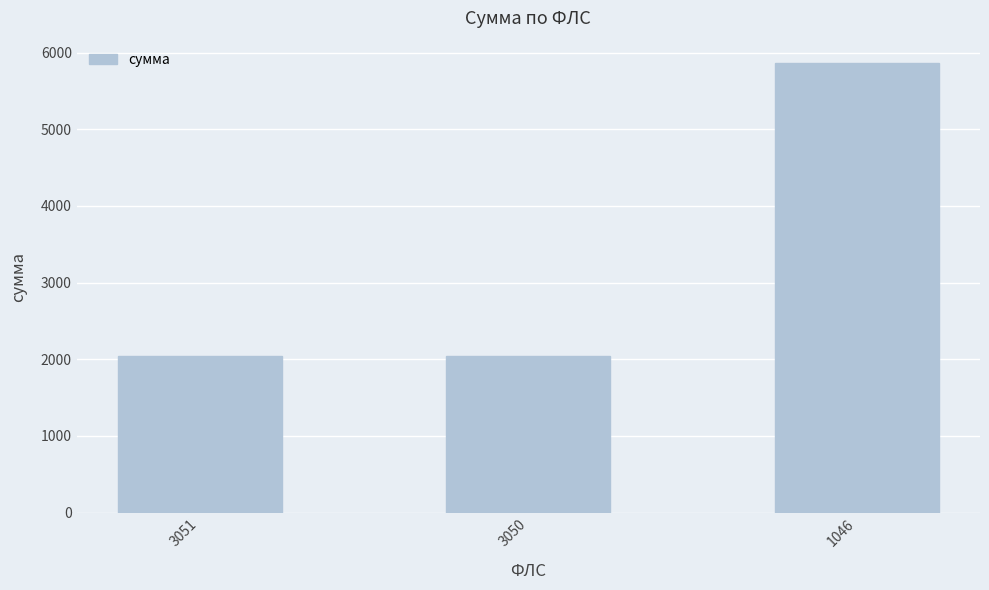

What is the sum of the values at 1046 and 3050?

7901.8